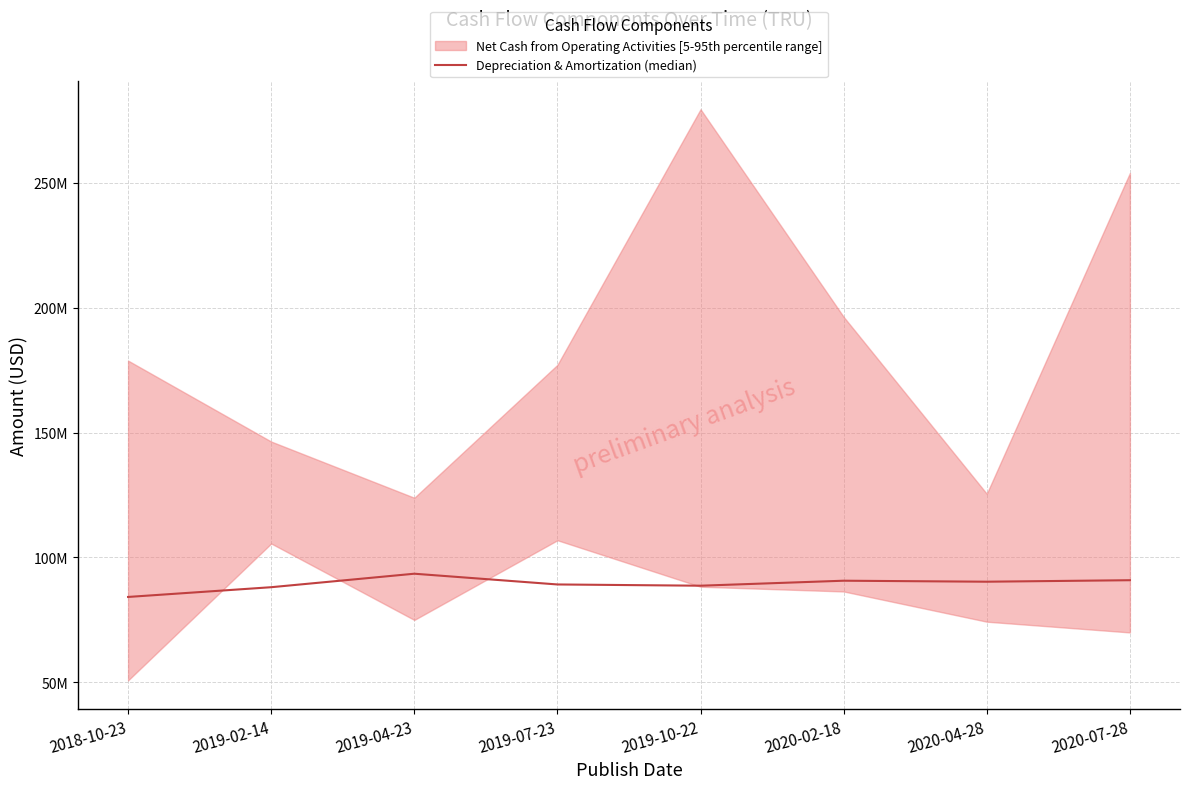

Is it true that the value at 2019-10-22 is 88700000?

True